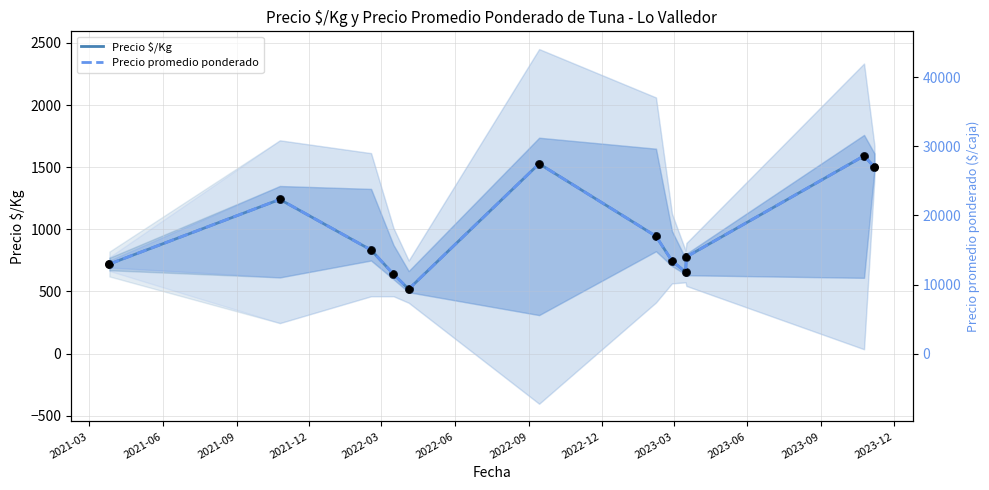

Is the value of Precio $/Kg at 2022-12 greater than the value of Precio promedio ponderado at 2023-09?

No